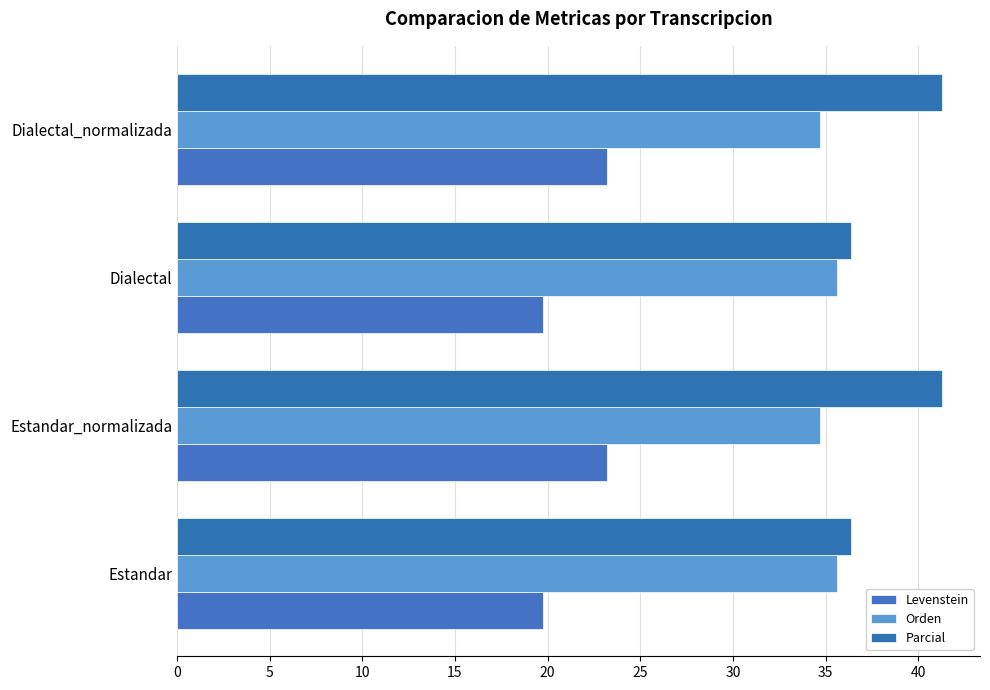

How many data points does each series have?

4